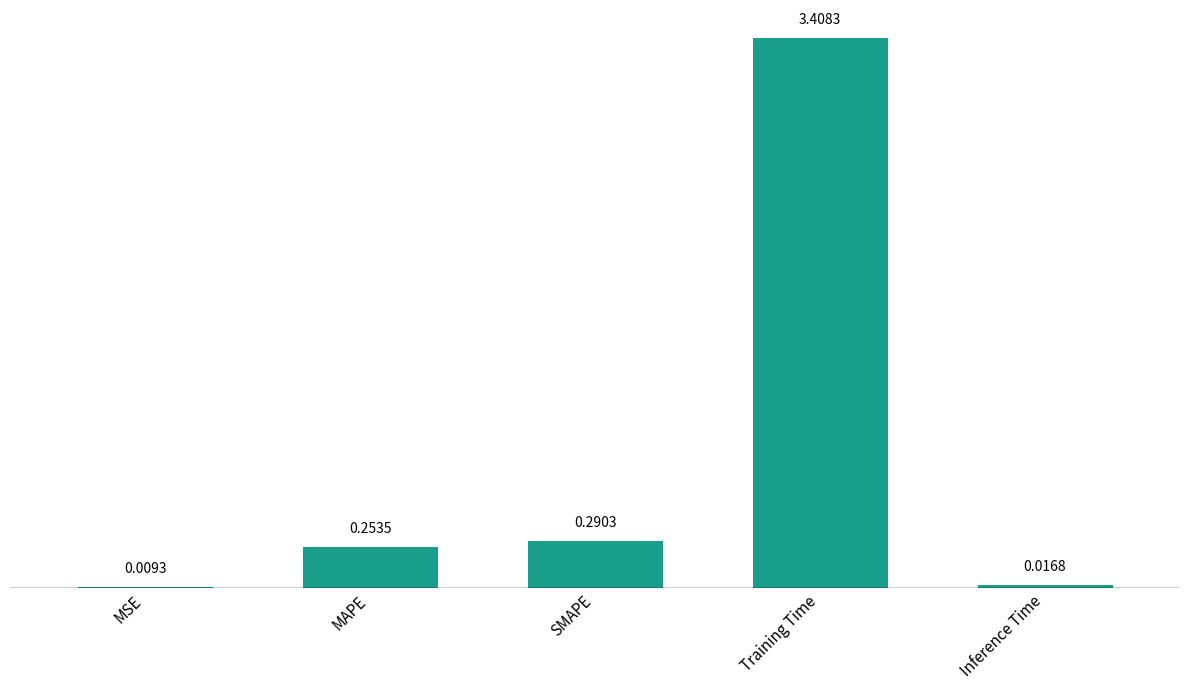

Which label corresponds to the largest value in the chart?

Training Time